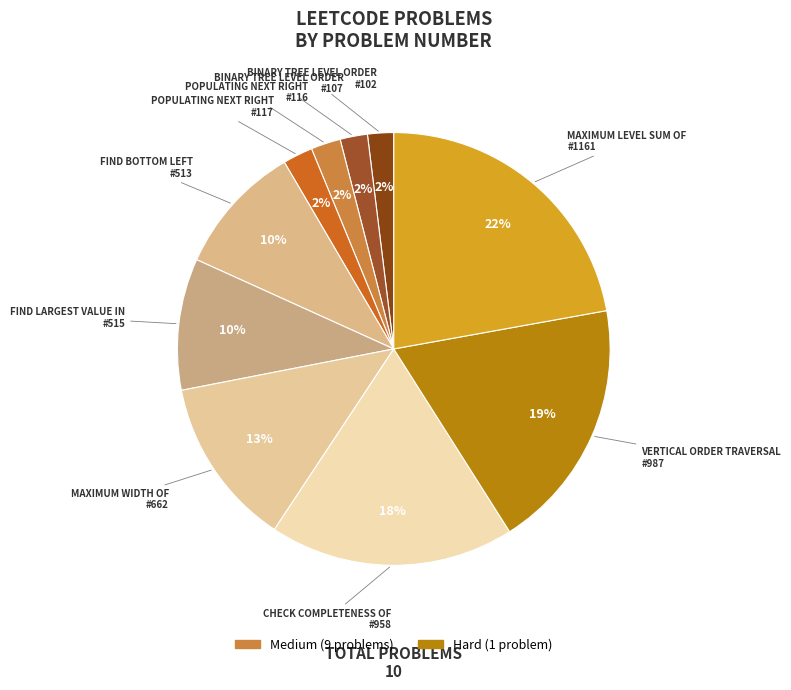

How many segments does this pie chart have?

10